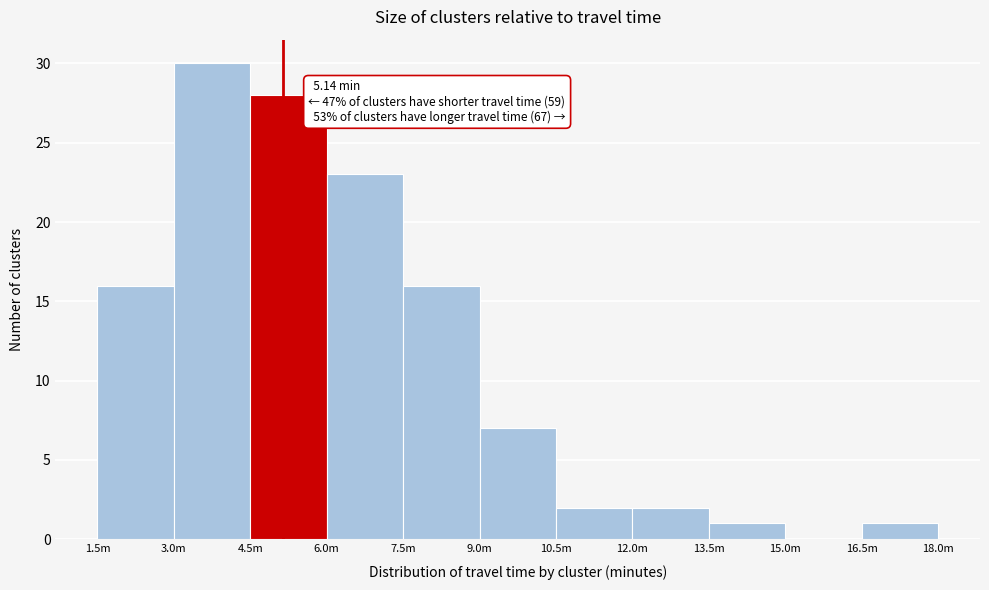

Reading left to right, extract all data points from this chart.

1.5m=16	3.0m=30	4.5m=28	6.0m=23	7.5m=16	9.0m=7	10.5m=2	12.0m=2	13.5m=1	15.0m=0	16.5m=1